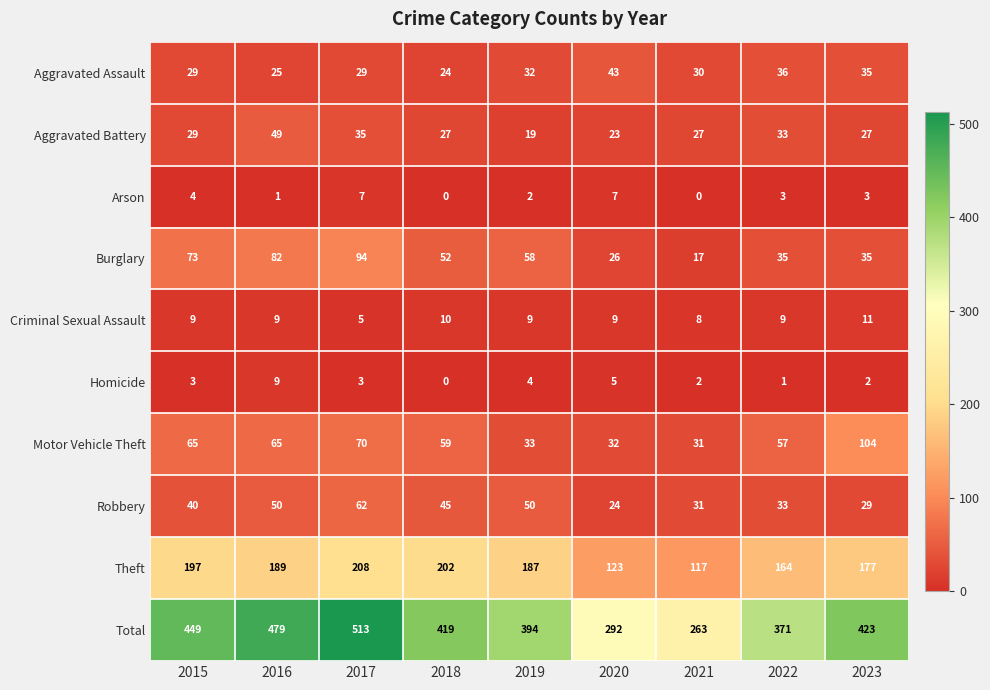

What is the sum of the Motor Vehicle Theft values at 2019 and 2018?

92